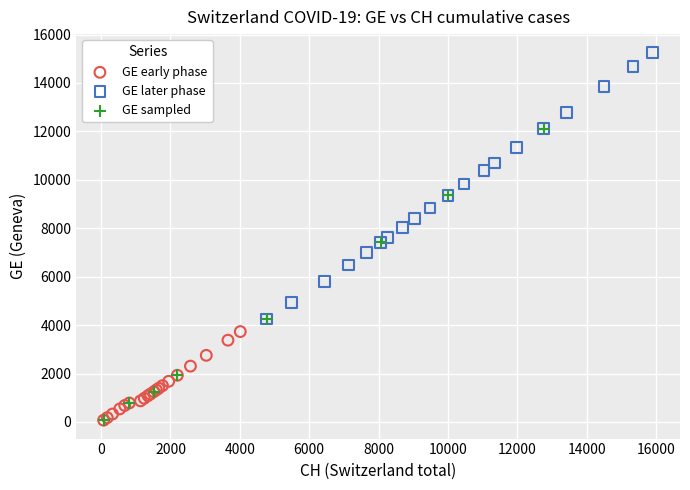

Which series has the largest Y range (max minus min)?

GE sampled